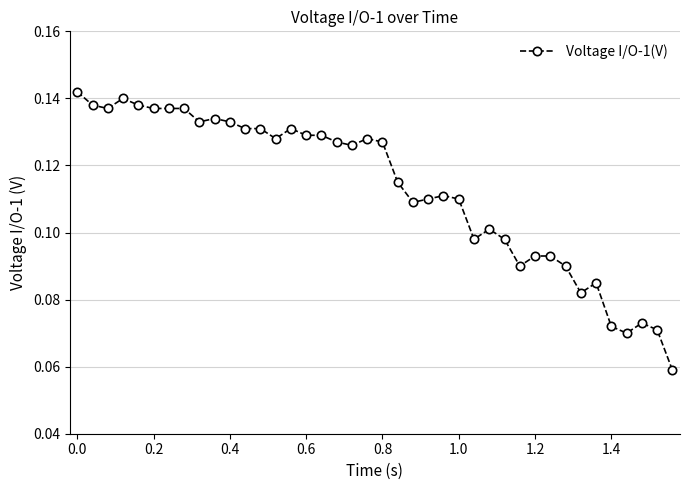

What is the sum of all values?

4.5